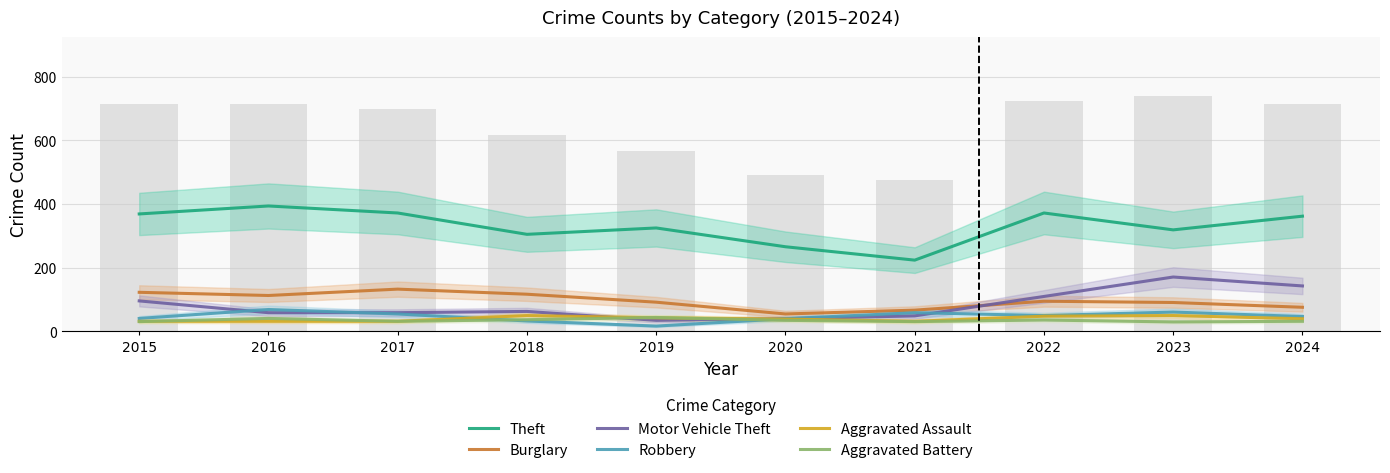

True or false: Aggravated Battery has a value of 26 at 2019.

False